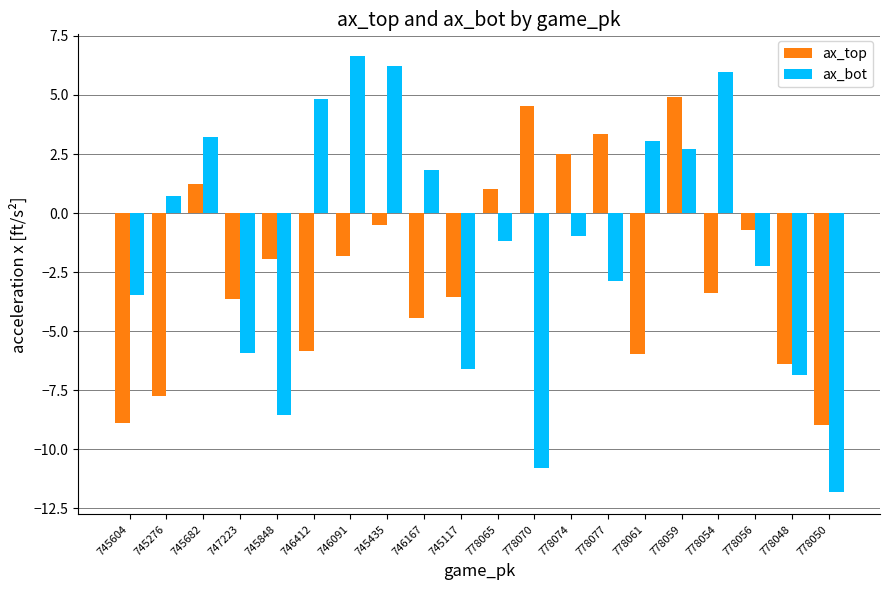

True or false: ax_bot has a value of 6.0 at 778054.

True